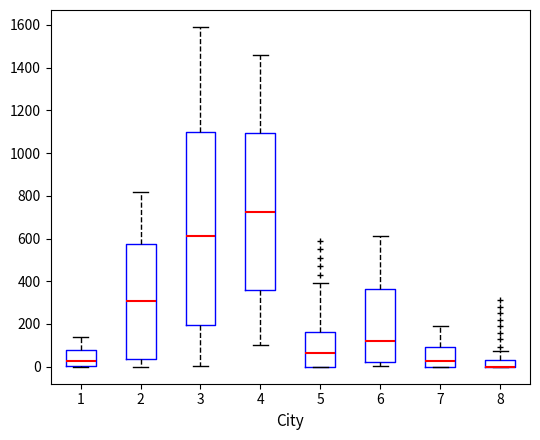

Reading left to right, read every box against the y-axis: the position of its median line, the range the box covers, and the ends of its whiskers. The values are not printed on the chart, so give them approximately, as read against the axis.

1: median 20, box 0 to 80, whiskers 0 to 140
2: median 300, box 40 to 580, whiskers 0 to 820
3: median 620, box 200 to 1100, whiskers 0 to 1600
4: median 720, box 360 to 1100, whiskers 100 to 1460
5: median 60, box 0 to 160, whiskers 0 to 400
6: median 120, box 20 to 360, whiskers 0 to 620
7: median 20, box 0 to 100, whiskers 0 to 200
8: median 0 (drawn on the box's lower edge), box 0 to 40, whiskers 0 to 80